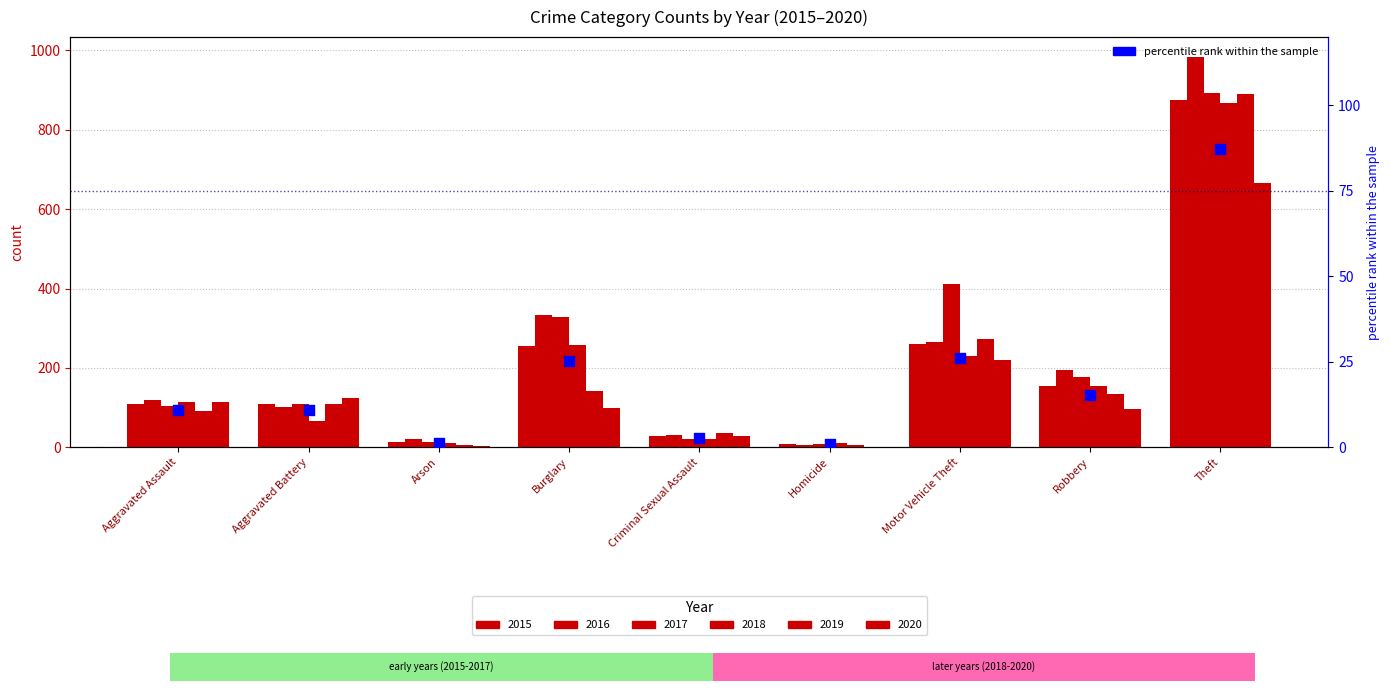

Approximately how many times larger is the value at Robbery compared to Arson?

11.8